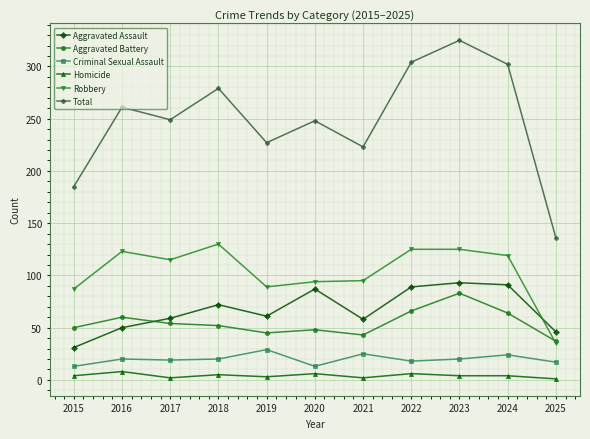

The Aggravated Battery series shows 81 at 2020. True or false?

False